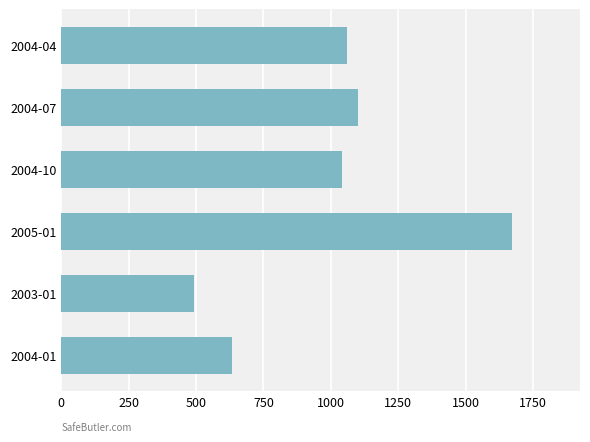

Which has a higher value, 2003-01 or 2004-04?

2004-04